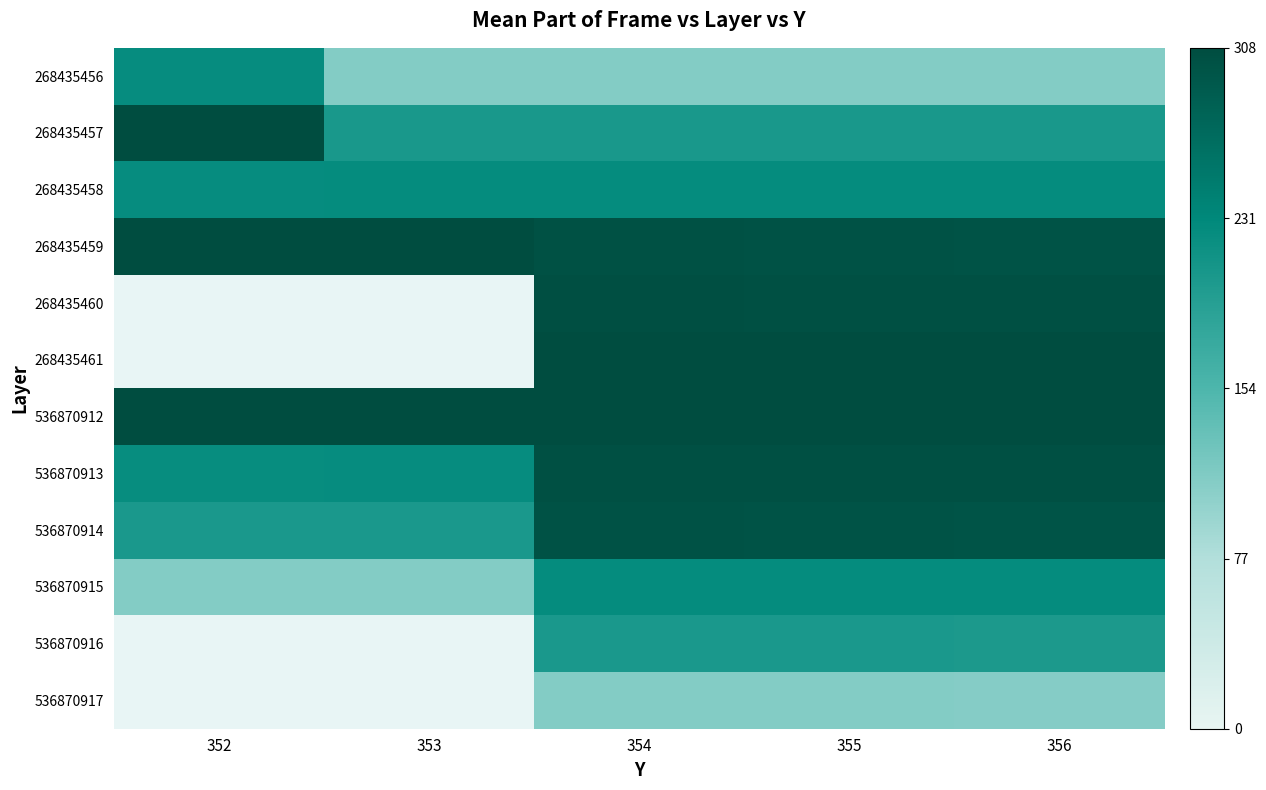

How many 536870912 values are between 307 and 308?

4